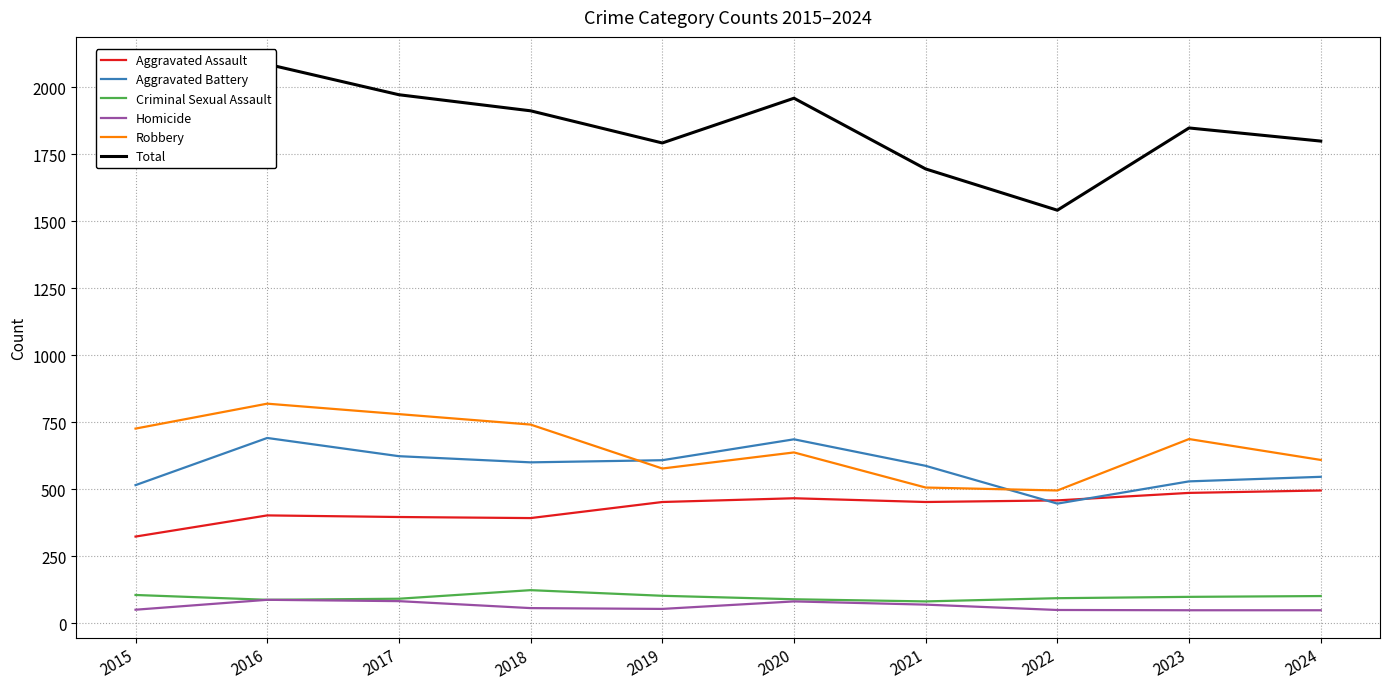

Which series has the largest total across all categories?

Total